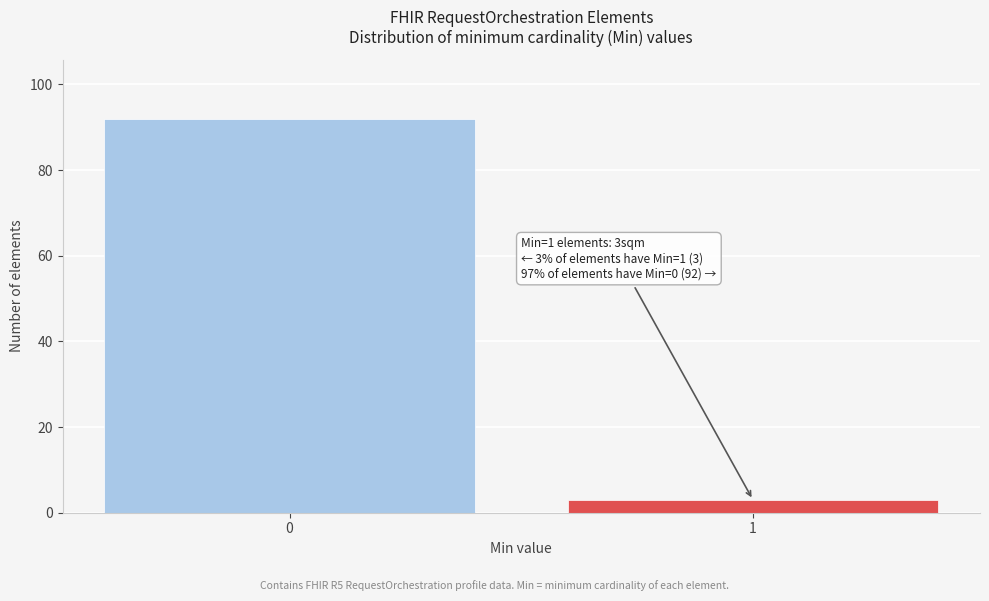

Reading right to left, what are all the values shown in this chart?

3	92